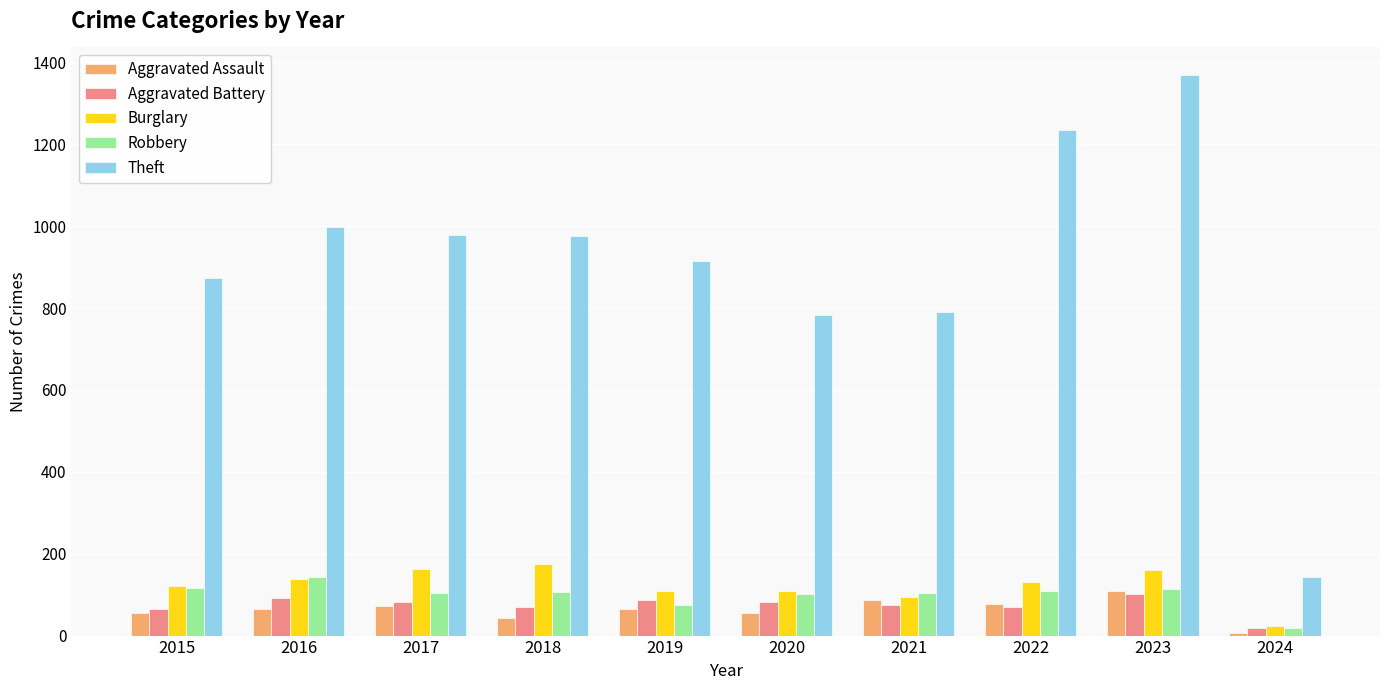

What is the average value of the Robbery series?

100